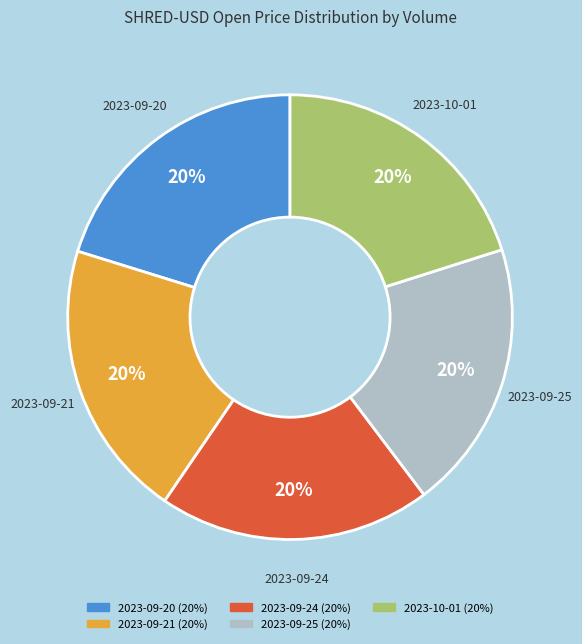

How many slices are in this pie chart?

5